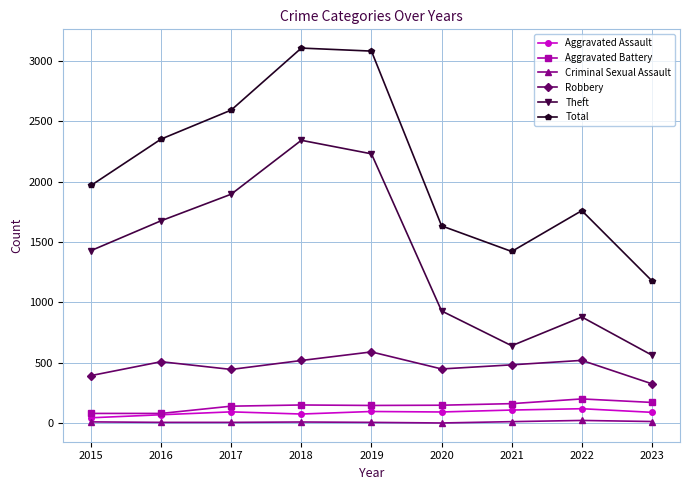

True or false: Robbery and Theft cross at least once.

False